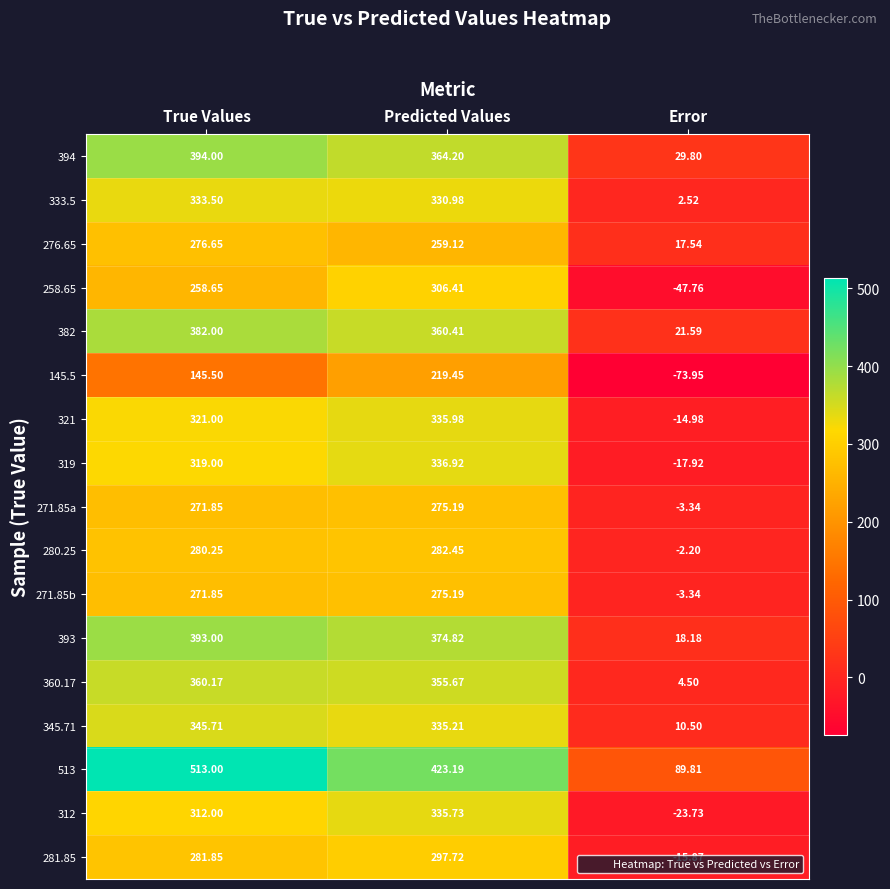

How many categories are shown in the chart?

3